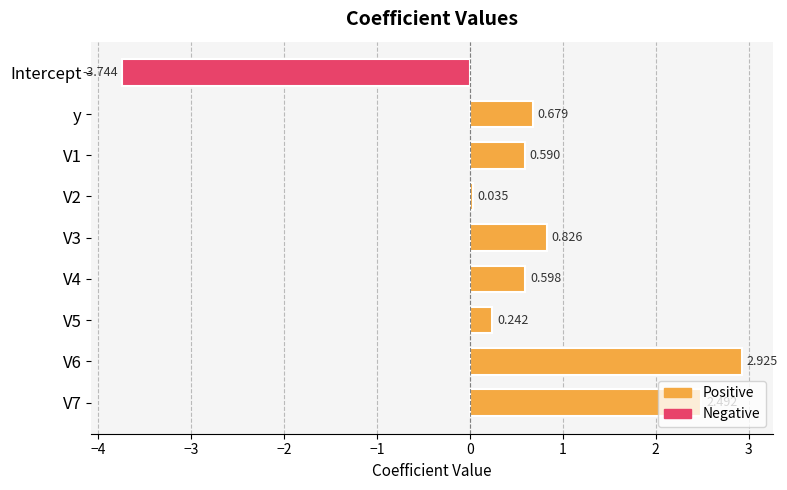

Rank the categories by value from lowest to highest.

Intercept, V2, V5, V1, V4, y, V3, V7, V6